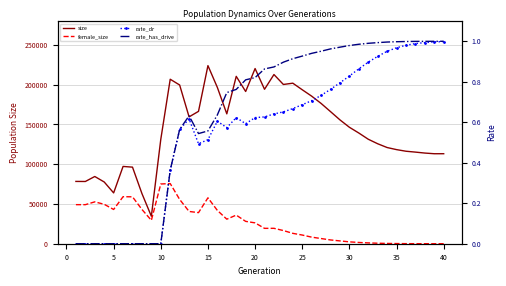

How many values in rate_dr are above zero?

30